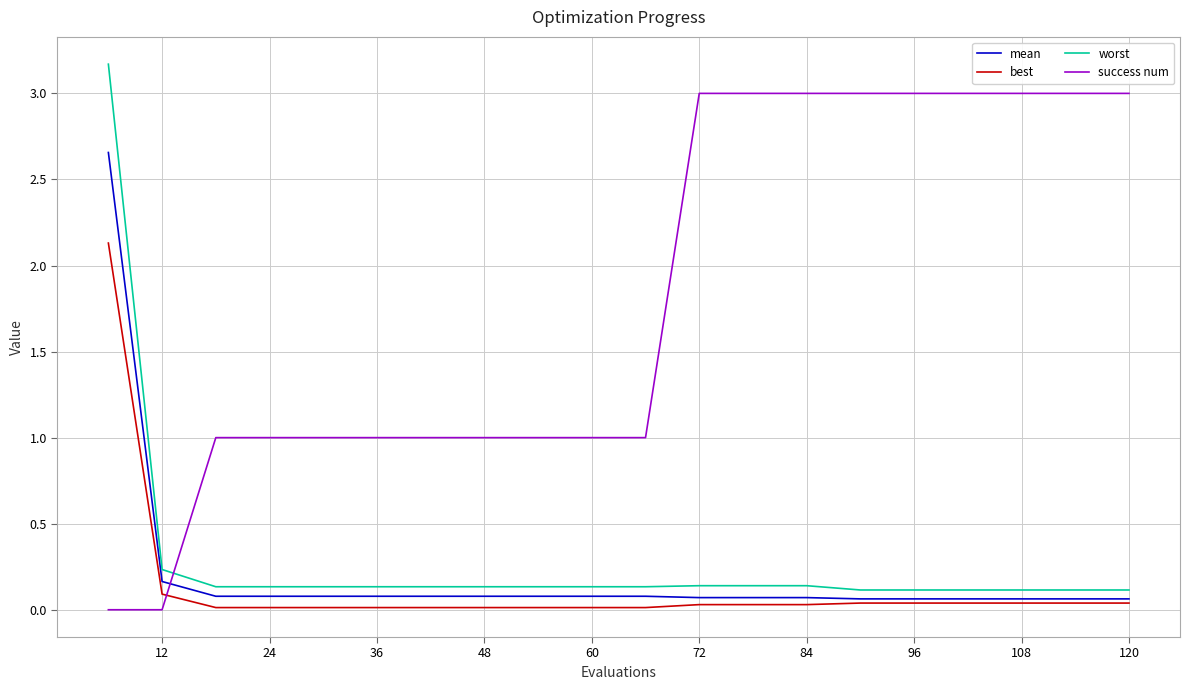

Which series has the largest total across all categories?

success num